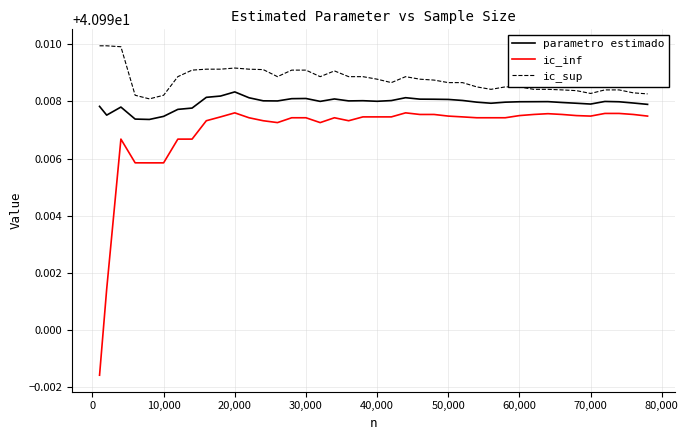

Rank the series by their average value, from highest to lowest.

ic_sup, parametro estimado, ic_inf